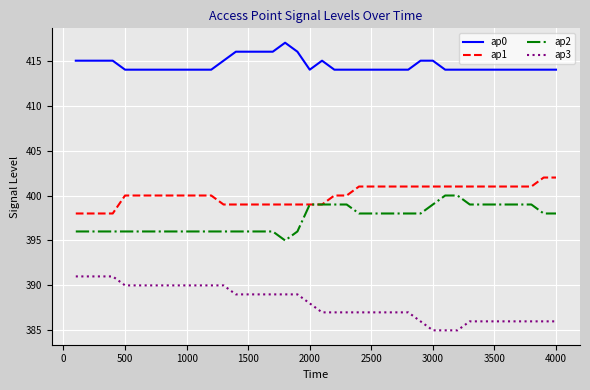

True or false: ap3 and ap2 intersect in this chart.

False